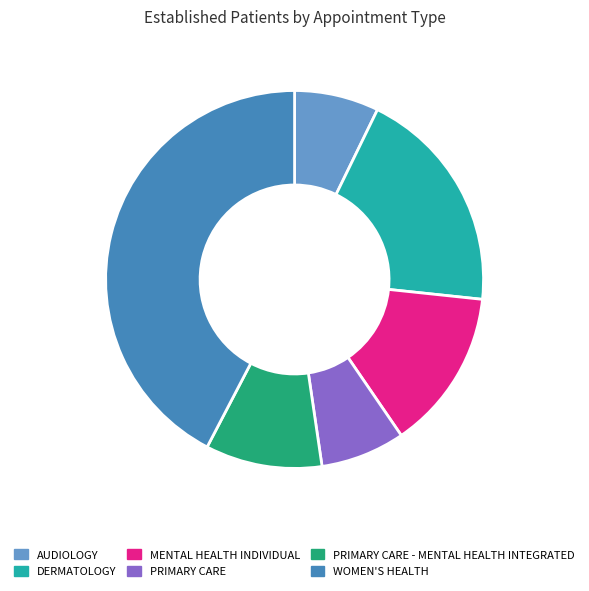

The WOMEN'S HEALTH slice represents 42% of the pie. True or false?

True